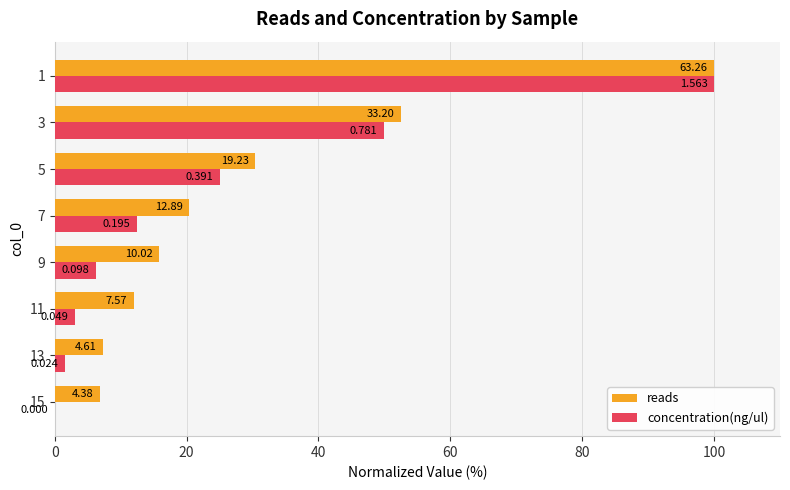

What are all the series names shown in the legend?

reads, concentration(ng/ul)